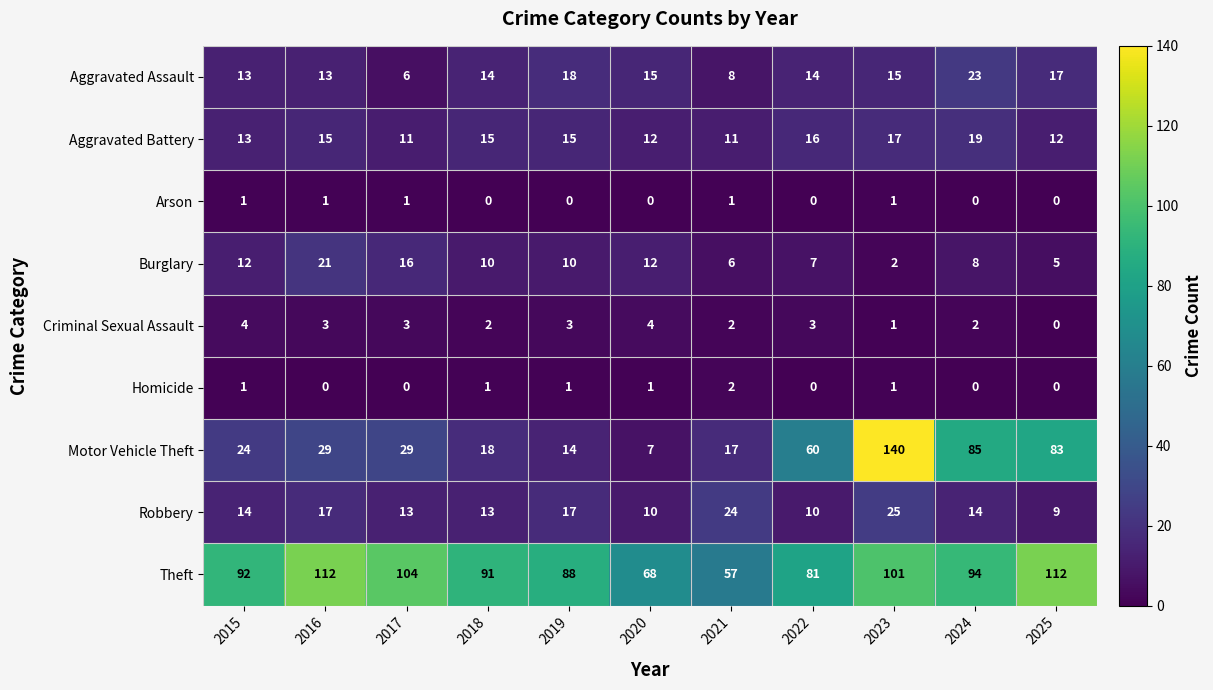

Which series changed the most between 2015 and 2016?

Theft